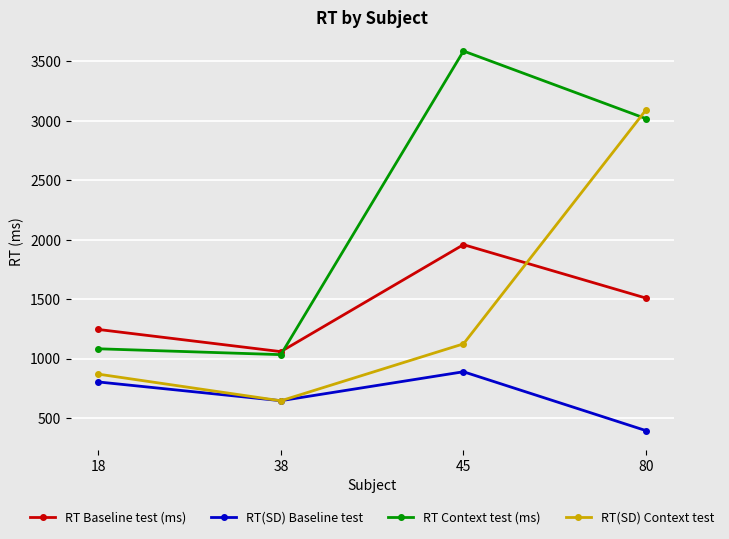

What is the value of the RT(SD) Context test point at the 2nd from the left?

646.2